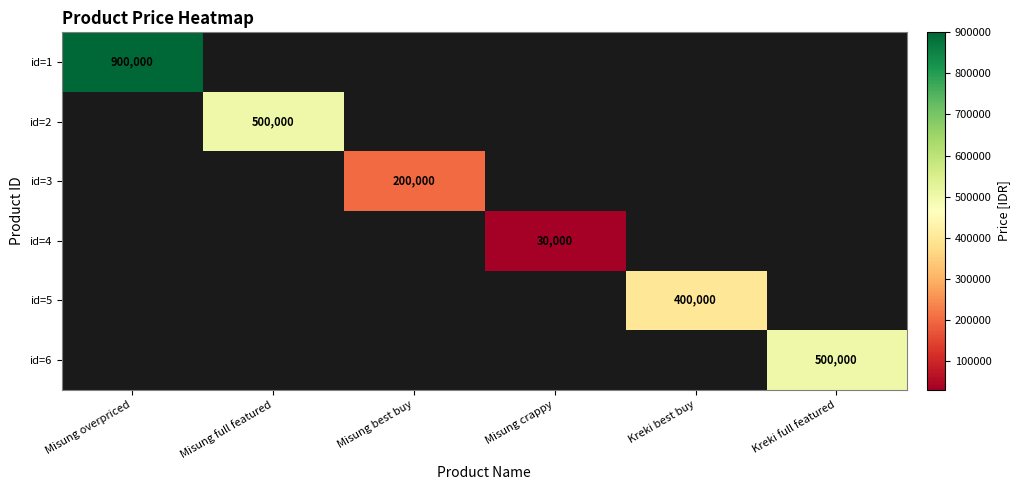

How many distinct data groups are displayed?

6